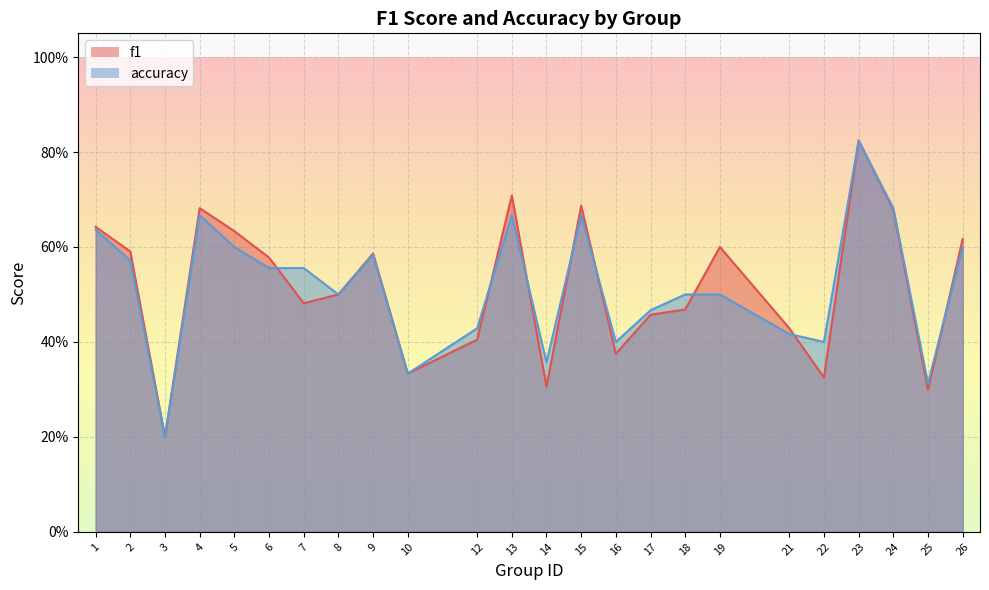

List the series in order of their peak value, lowest first.

accuracy, f1